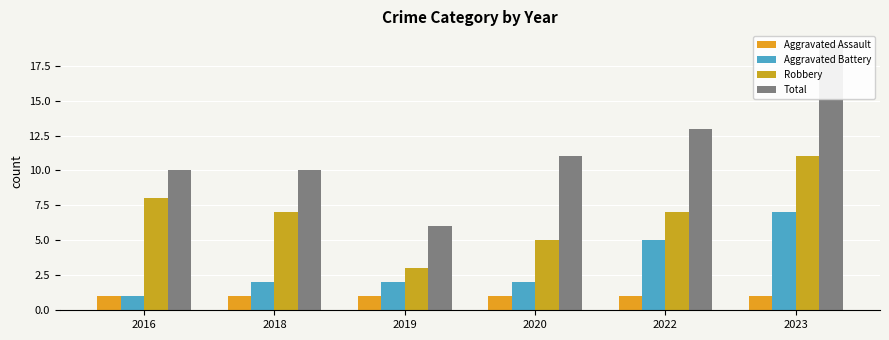

What is the minimum value shown in the chart?

1